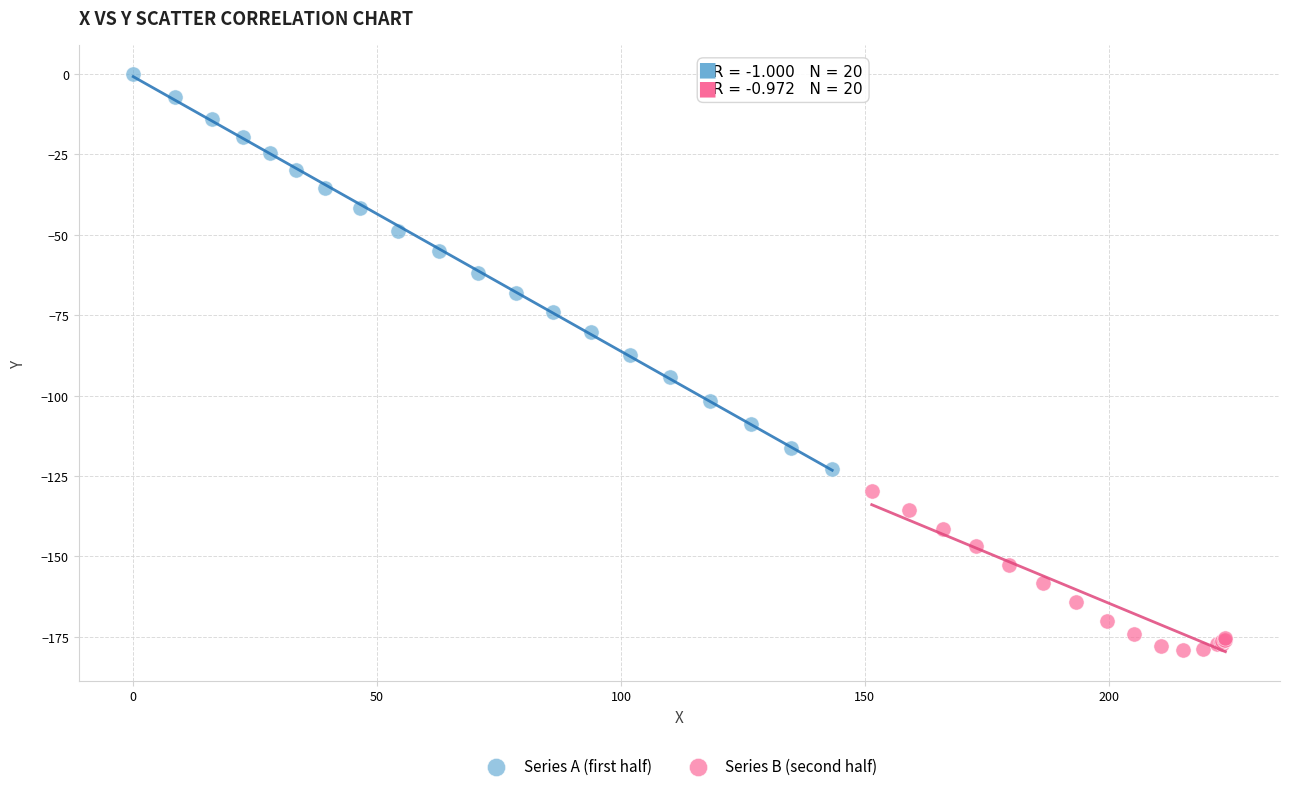

Which series reaches the maximum Y coordinate?

Series A (first half)